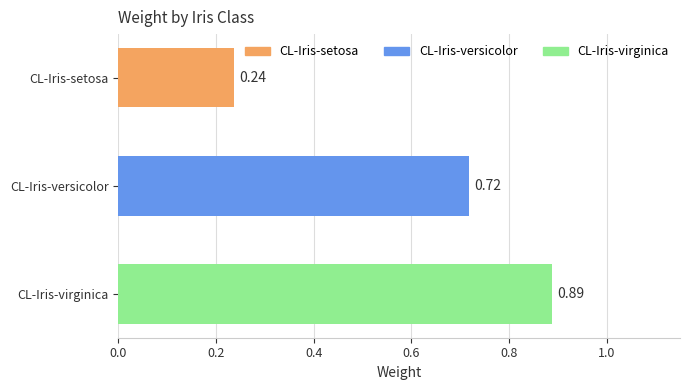

What is the difference between the second highest and minimum values?

0.5